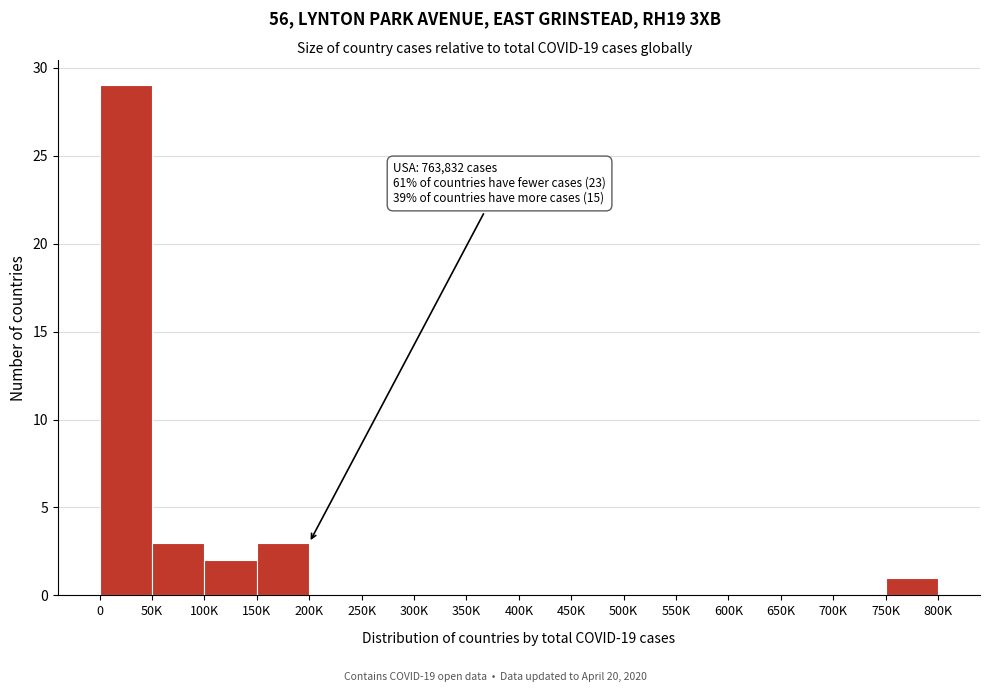

Reading right to left, transcribe all the data shown in this chart.

750K=1	700K=0	650K=0	600K=0	550K=0	500K=0	450K=0	400K=0	350K=0	300K=0	250K=0	200K=0	150K=3	100K=2	50K=3	0=29